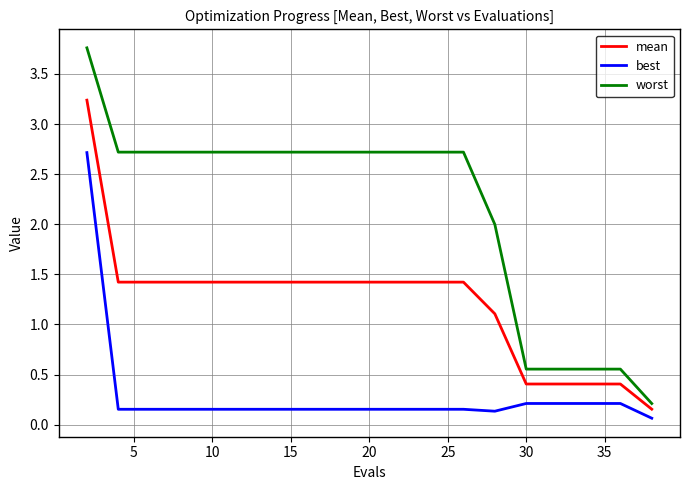

What is the greatest value displayed?

3.8